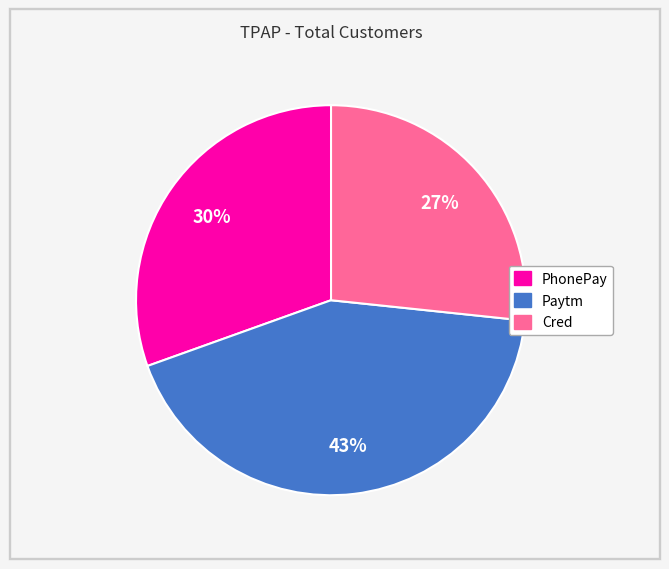

True or false: Paytm accounts for 43% of the total.

True